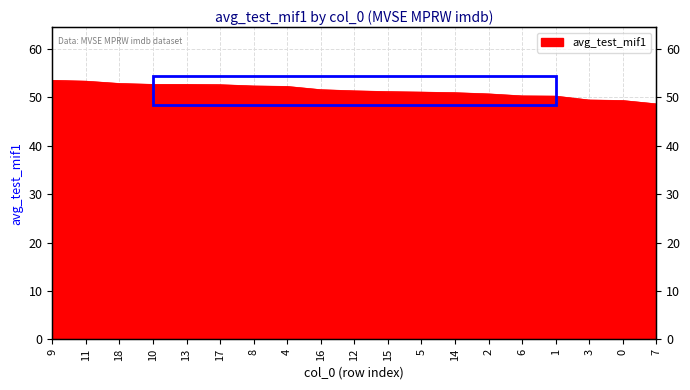

At which category does the chart reach its minimum across all series?

7